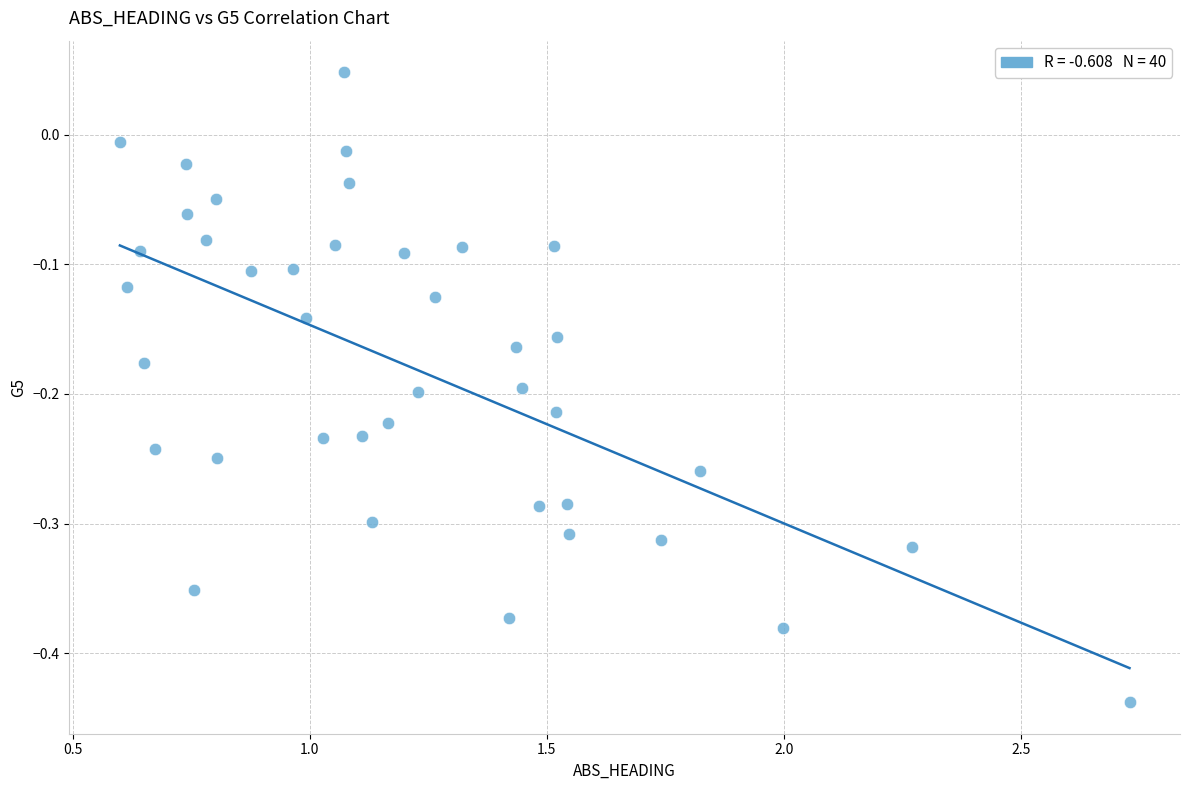

What is the range of X values (max minus min)?

2.1